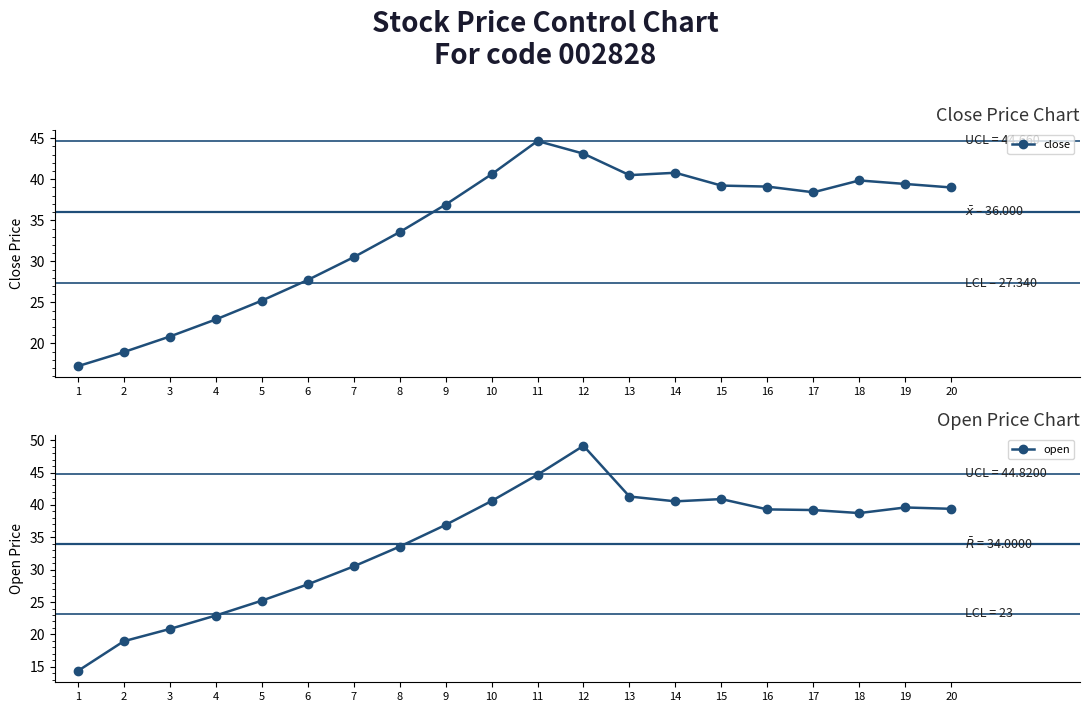

Rank the series by their maximum value, from lowest to highest.

close, open